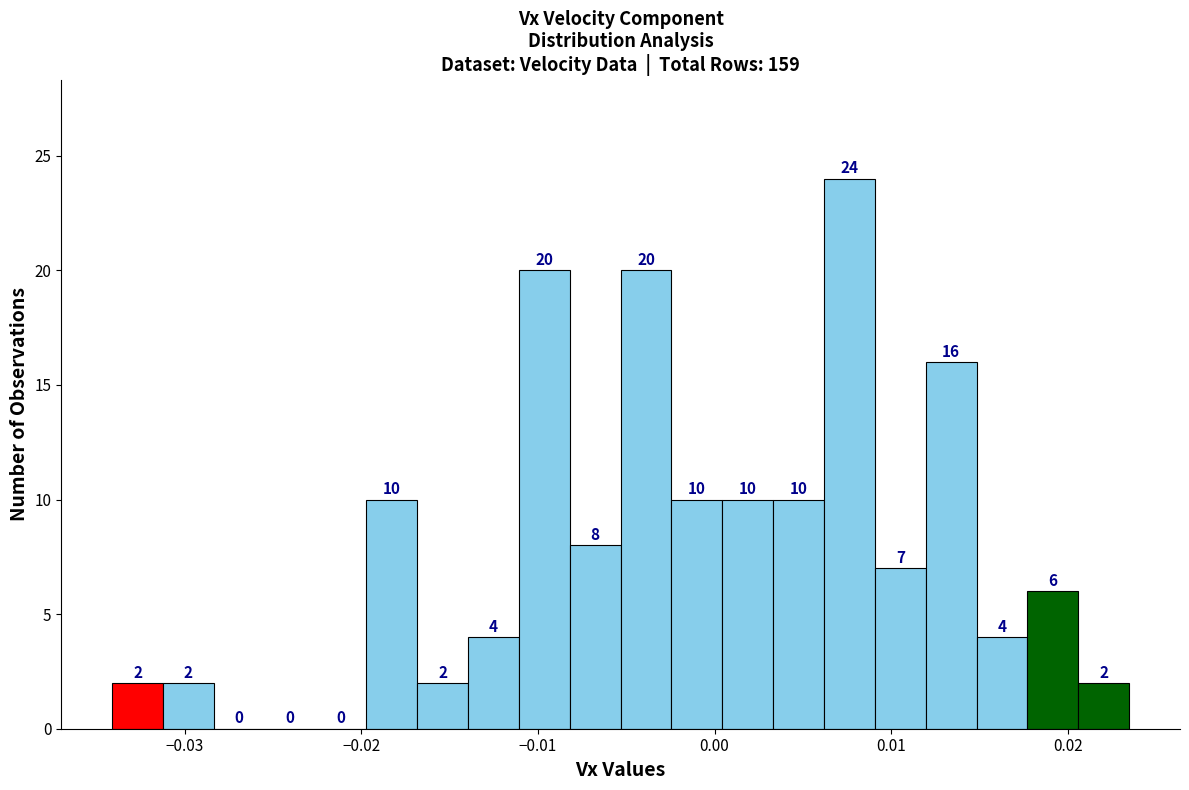

Read against the x-axis, roughly where is the centre of the tallest bar?

0.008